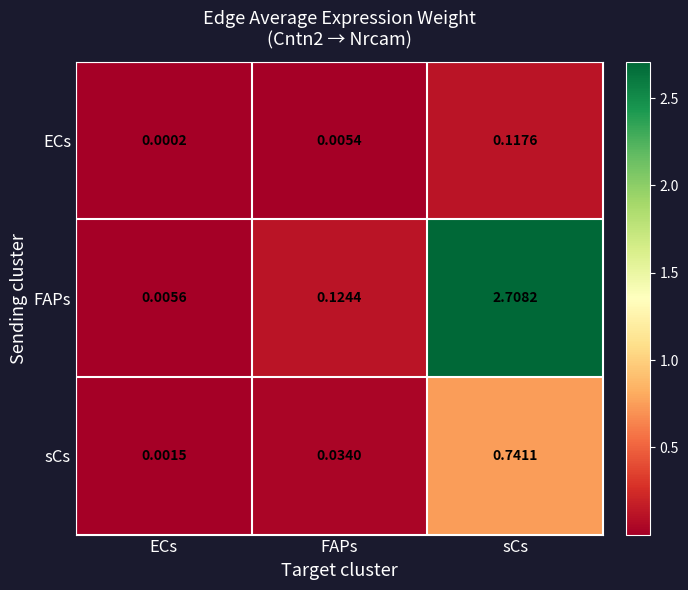

Rank the series at sCs from lowest to highest value.

ECs, sCs, FAPs